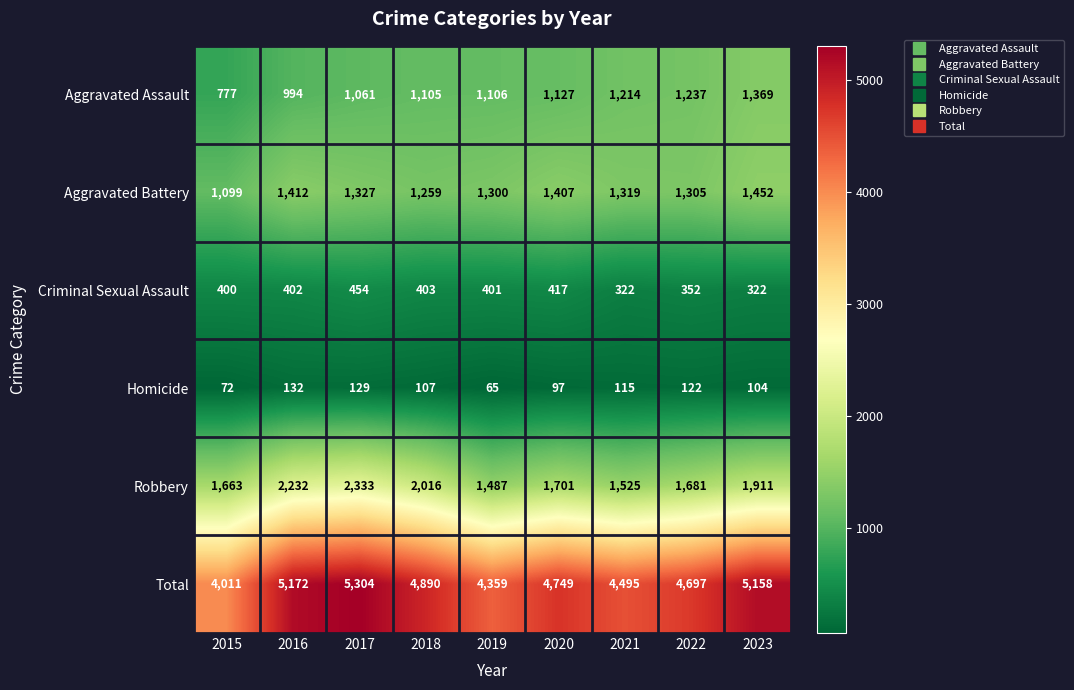

Between 2020 and 2021, which series saw the biggest shift?

Total